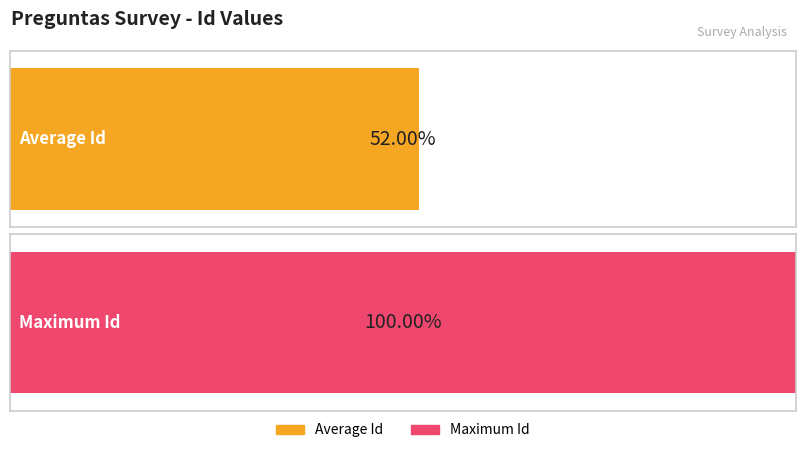

The value at Pregunta 22 is 9. True or false?

False